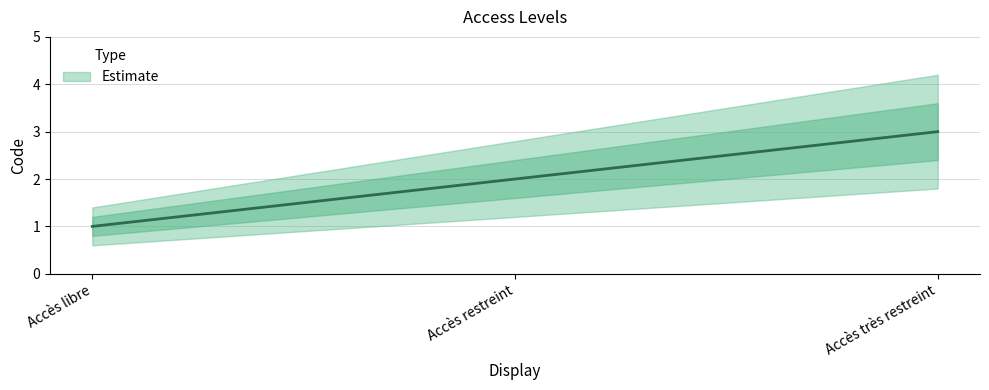

Count the number of data series in this chart.

1